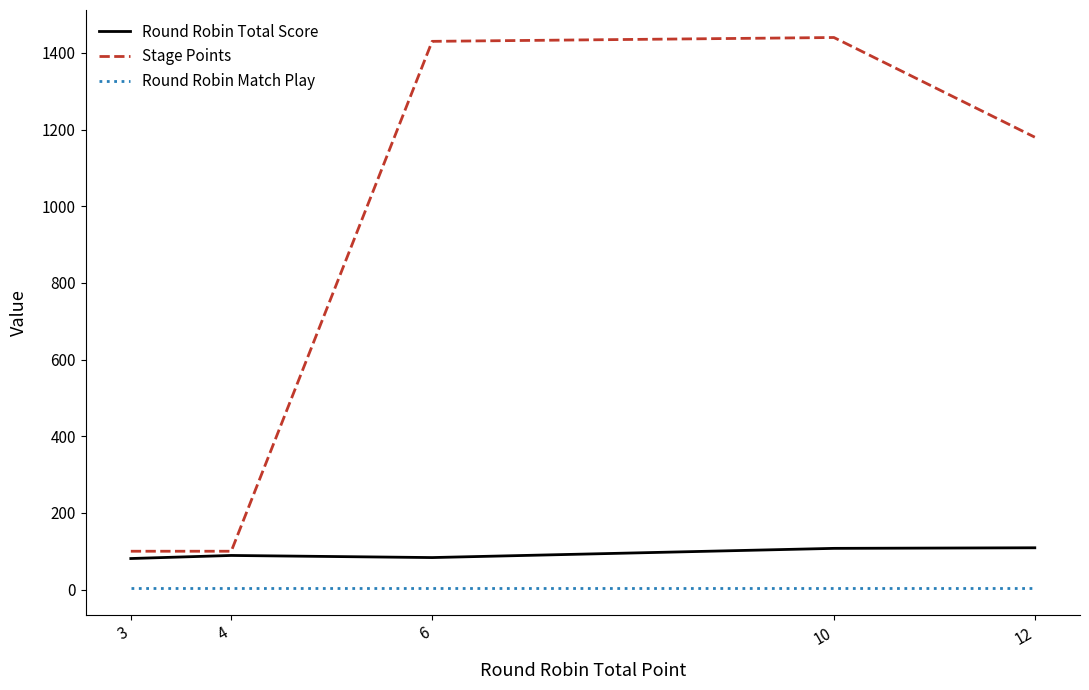

Which series changed the most between 3 and 10?

Stage Points